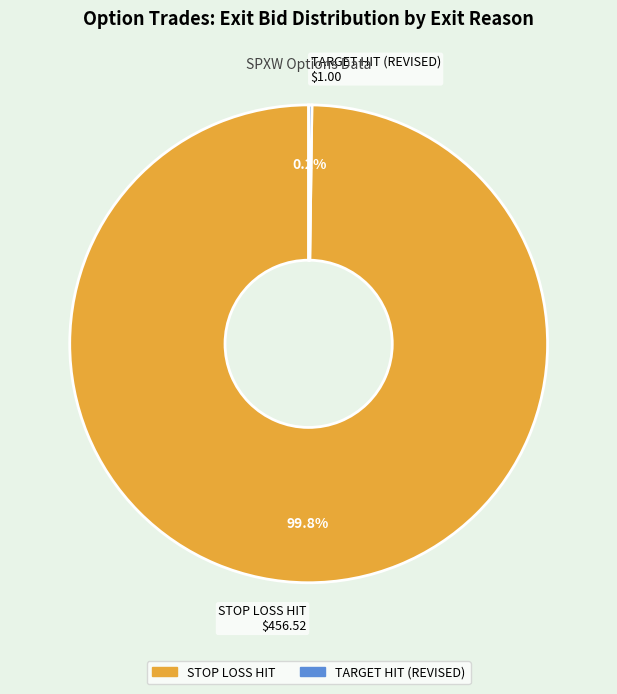

Is there any slice that represents more than half of the pie?

Yes